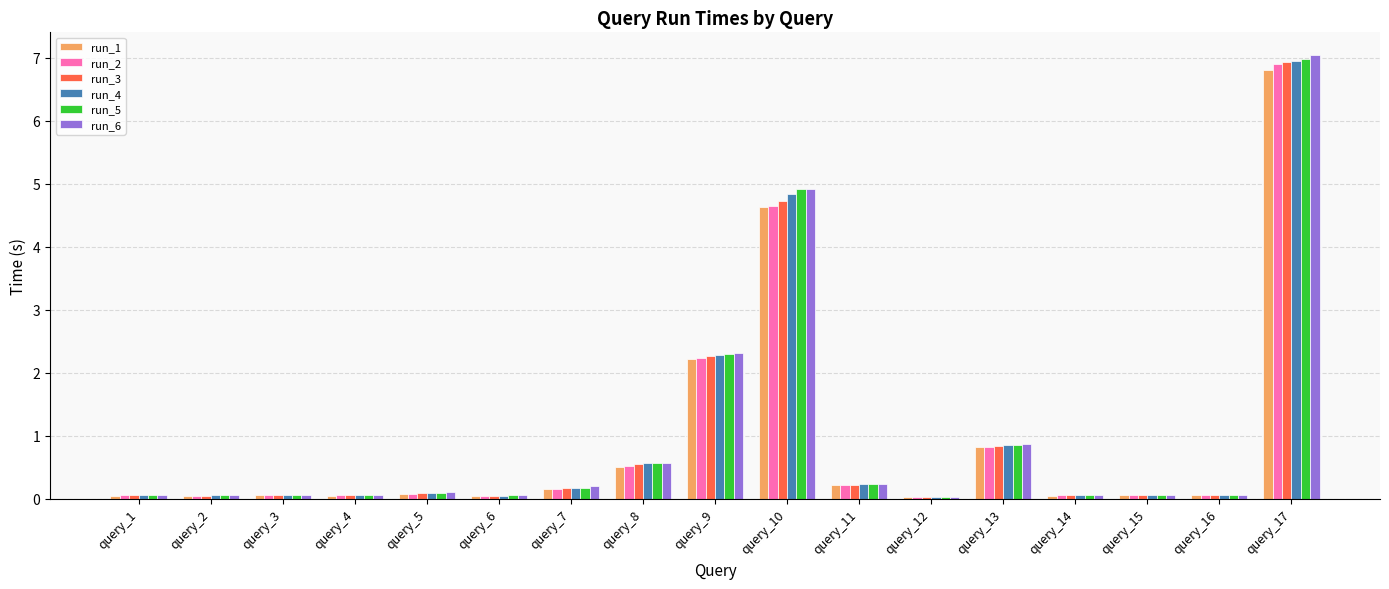

Which category has the highest value in the run_6 series?

query_17